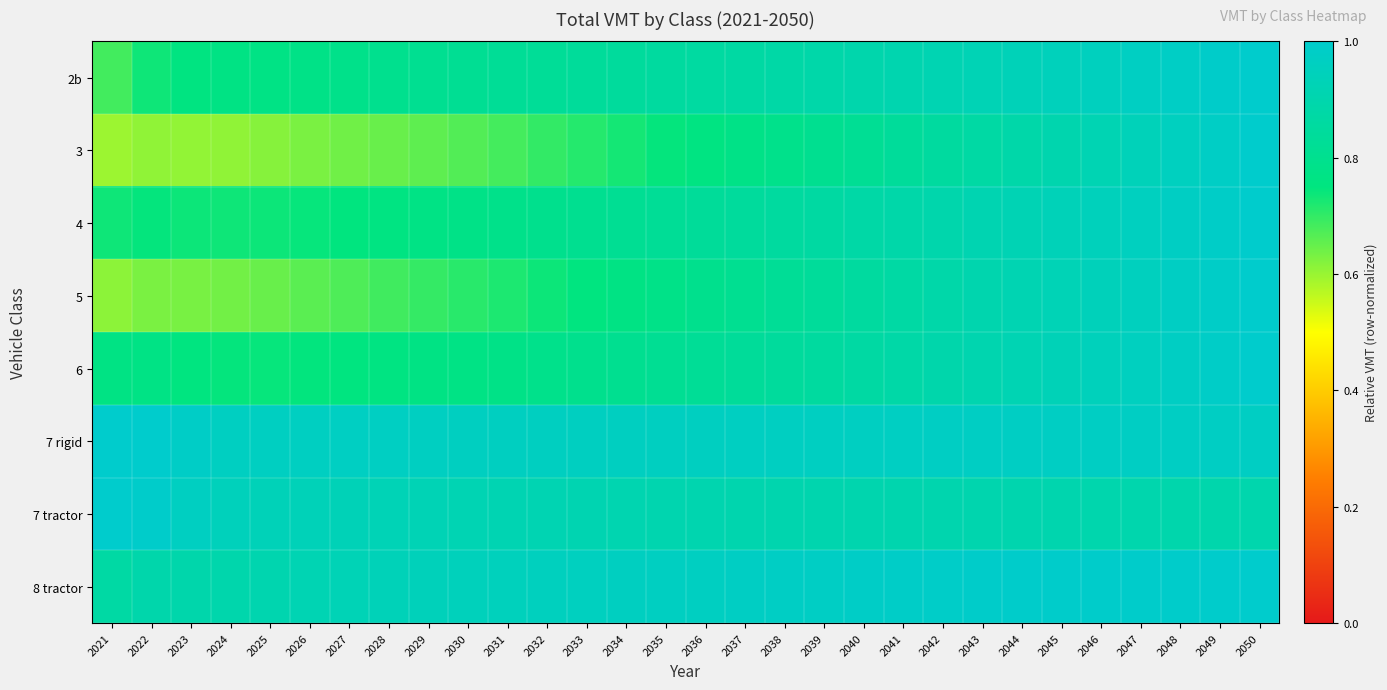

Which series changed the most between 2034 and 2047?

3